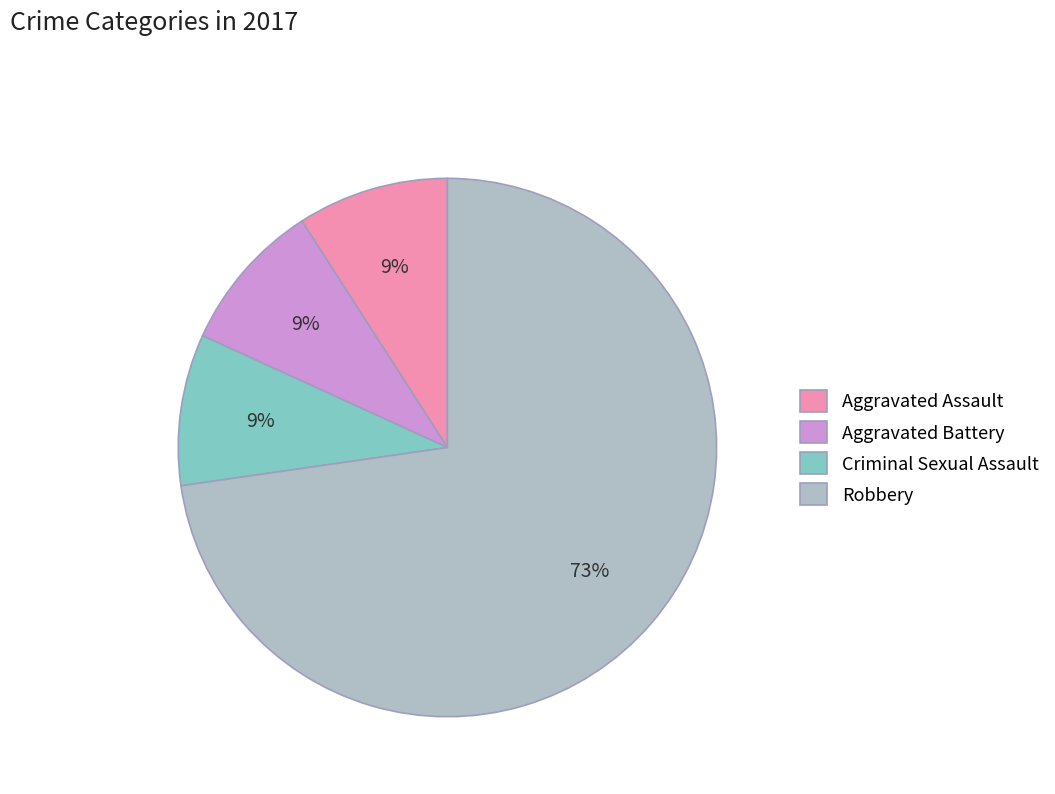

To the nearest percent, what is the difference between the Robbery and Criminal Sexual Assault slice percentages?

64%